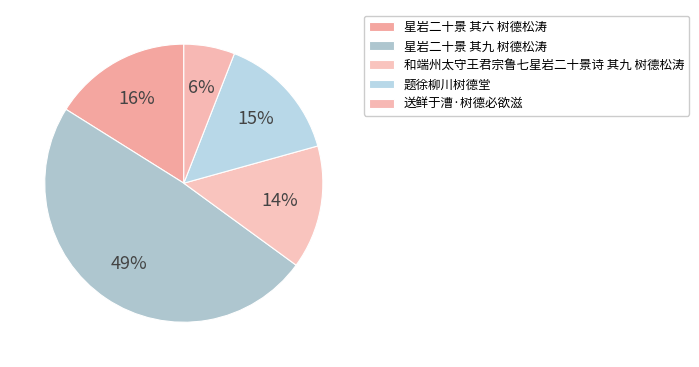

How many slices are in this pie chart?

5